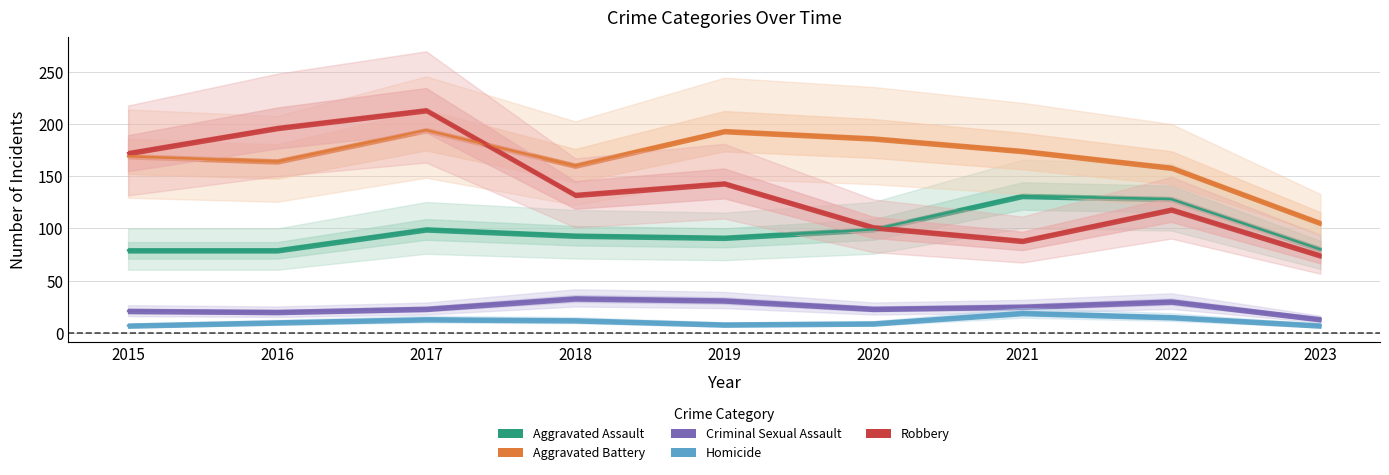

Which category has the highest value in the Criminal Sexual Assault series?

2018